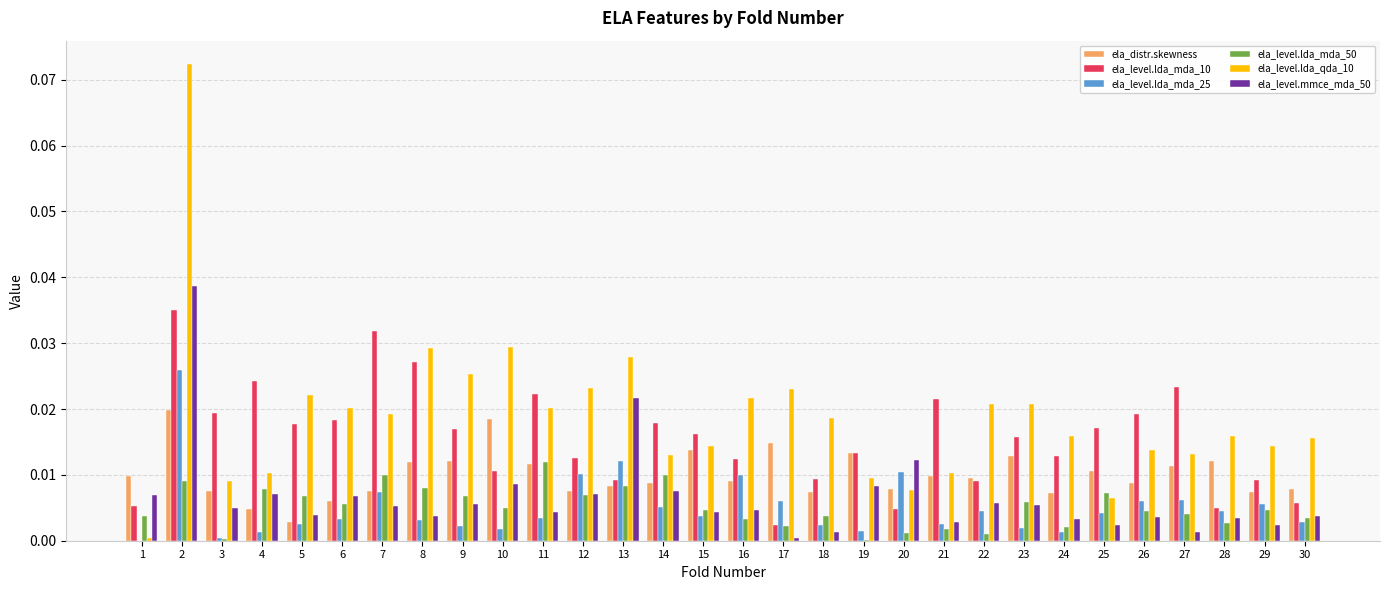

Which series has the largest range (max minus min)?

ela_level.lda_qda_10